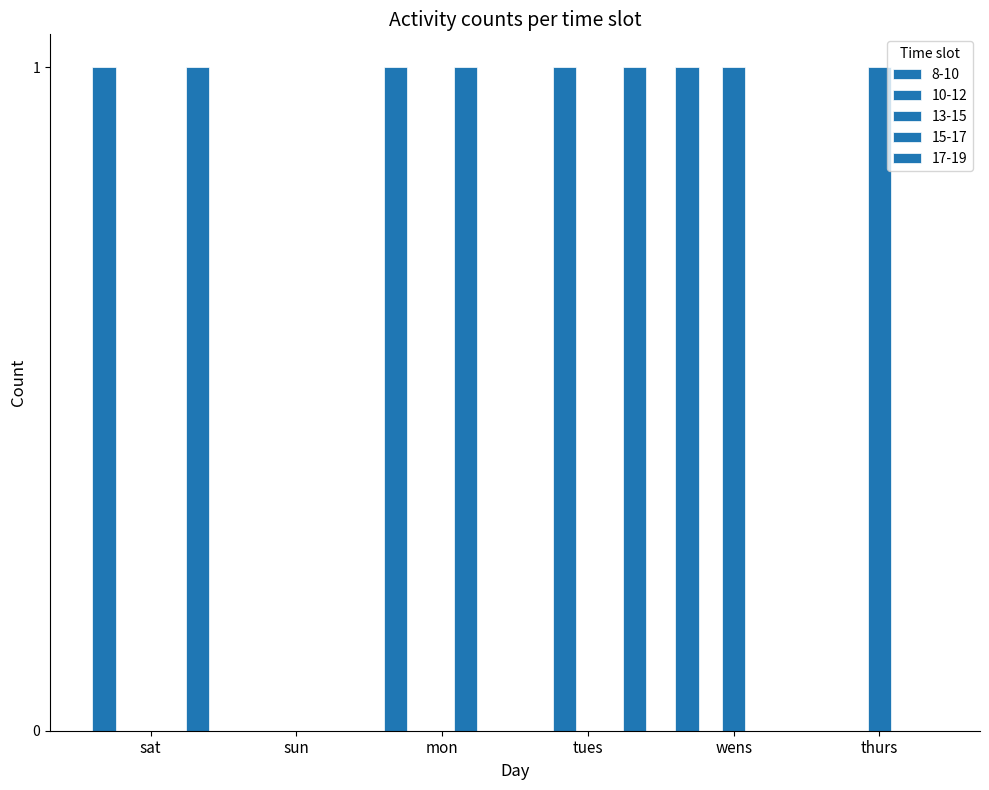

What position from the left is sun?

2